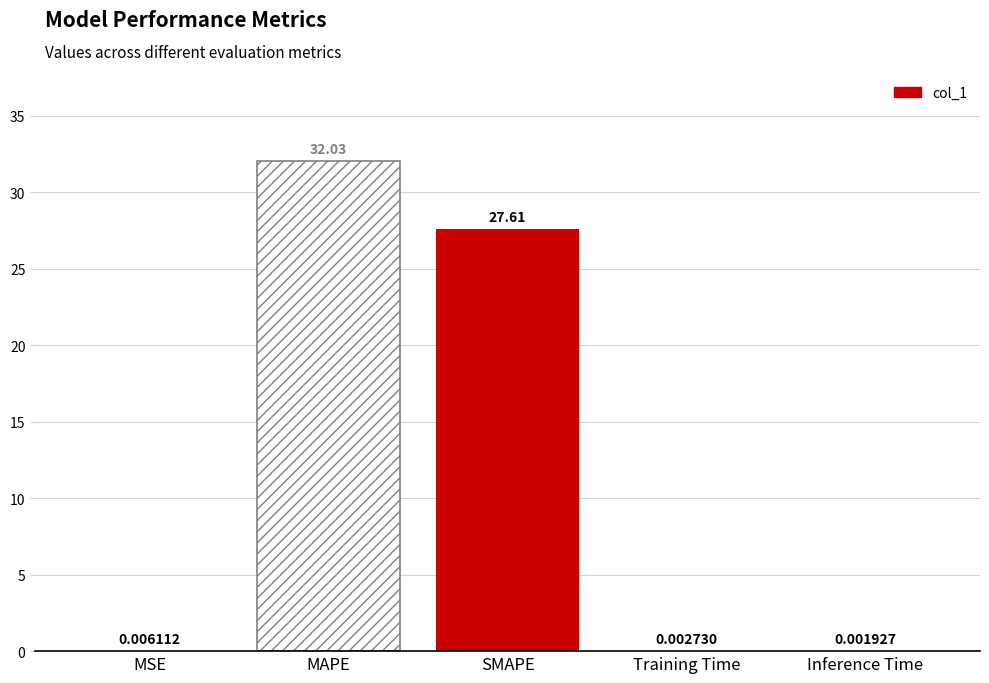

What is the label of the 3rd bar from the right?

SMAPE